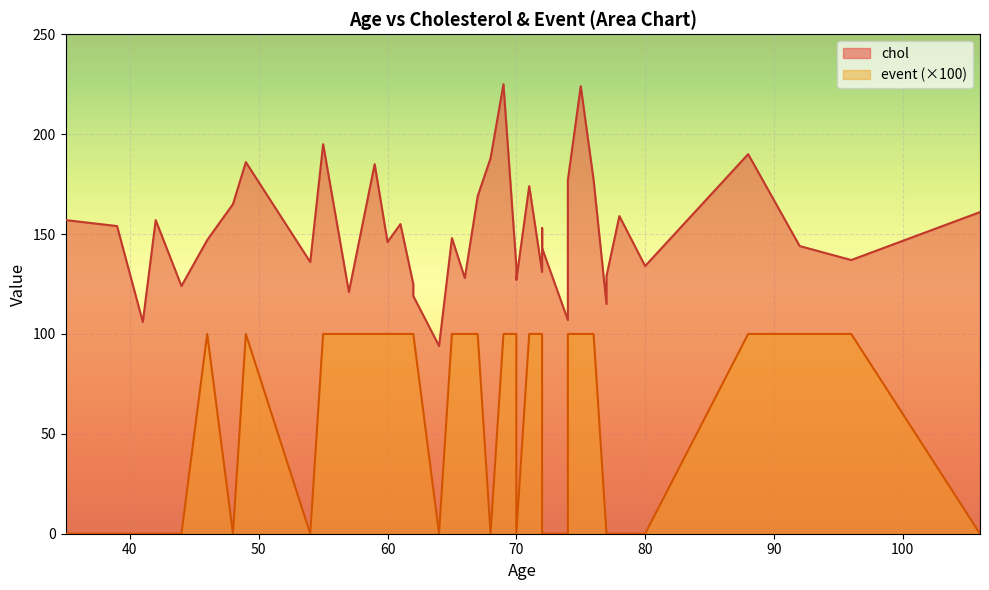

Rank the categories by event value from lowest to highest.

41, 74, 42, 72, 64, 48, 35, 39, 77, 44, 106, 80, 78, 70, 54, 77, 68, 46, 72, 62, 61, 71, 65, 72, 55, 76, 62, 57, 74, 49, 96, 59, 60, 75, 92, 69, 66, 70, 88, 67